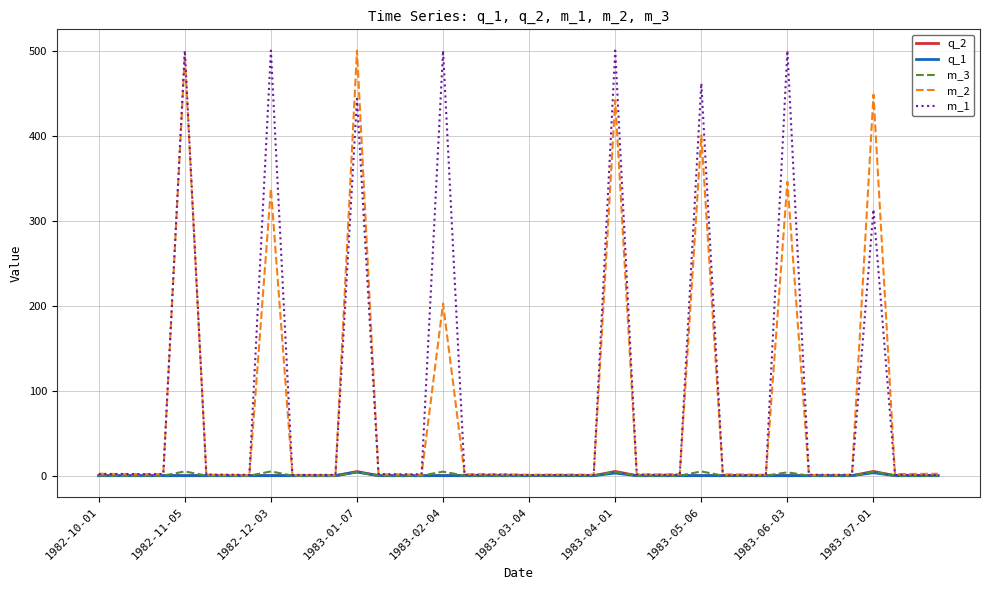

What is the maximum value for m_1?

500.0